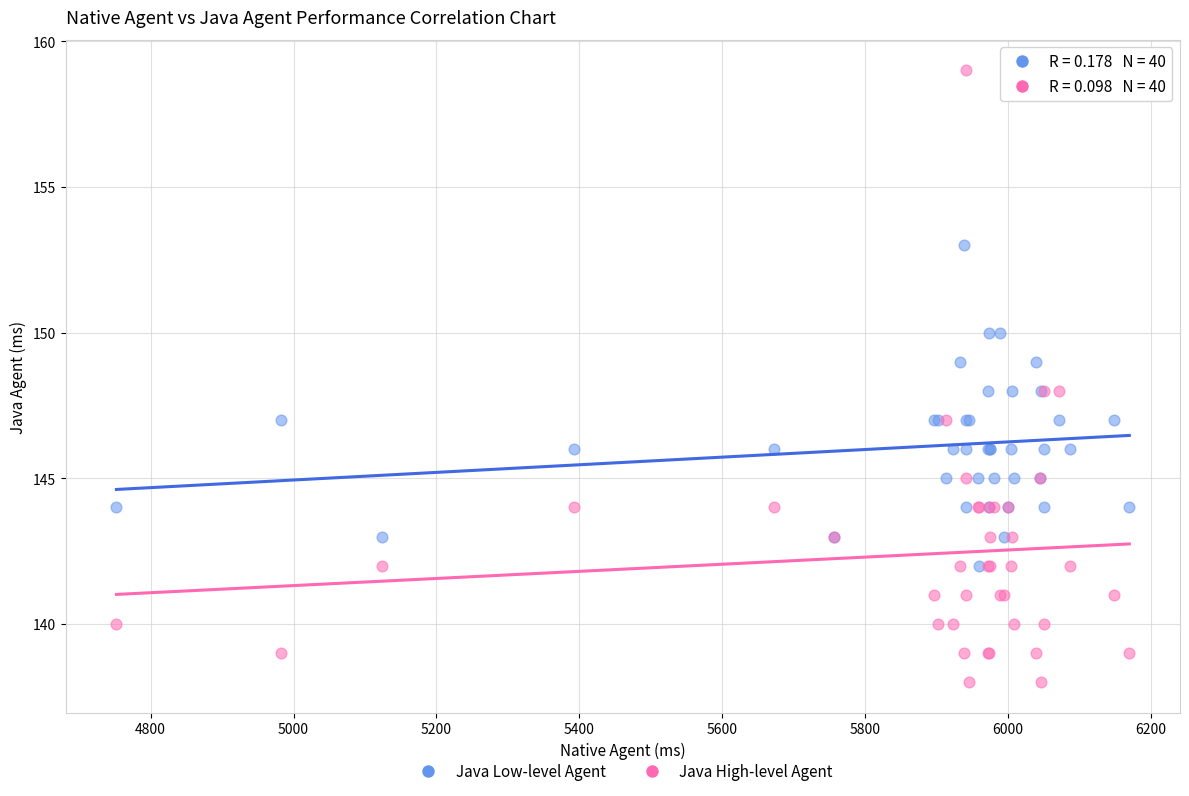

What are all the series names shown in the legend?

Java Low-level Agent, Java High-level Agent